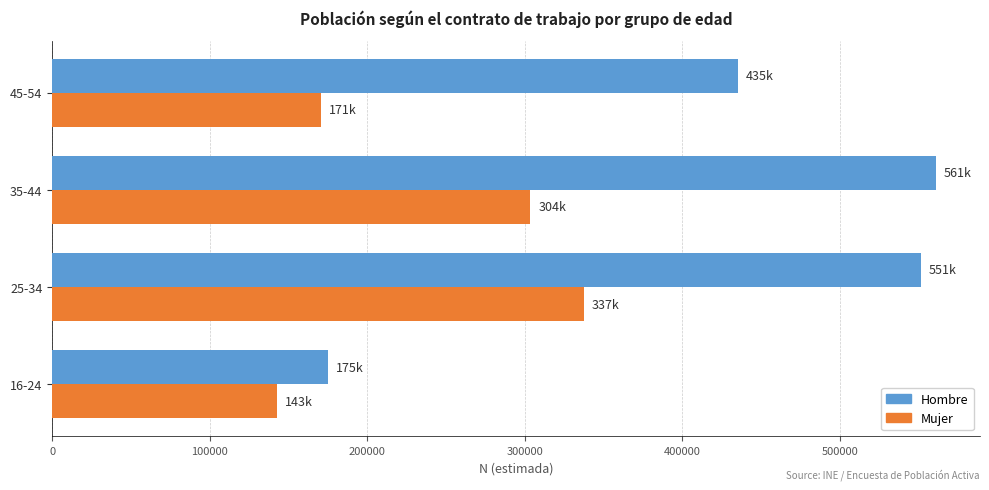

At which label is Hombre closest to 368034?

45-54